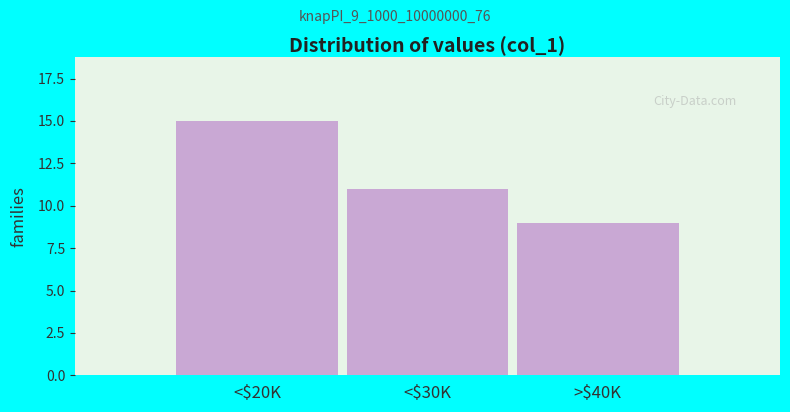

Reading left to right, list all the values displayed in this chart.

15	11	9